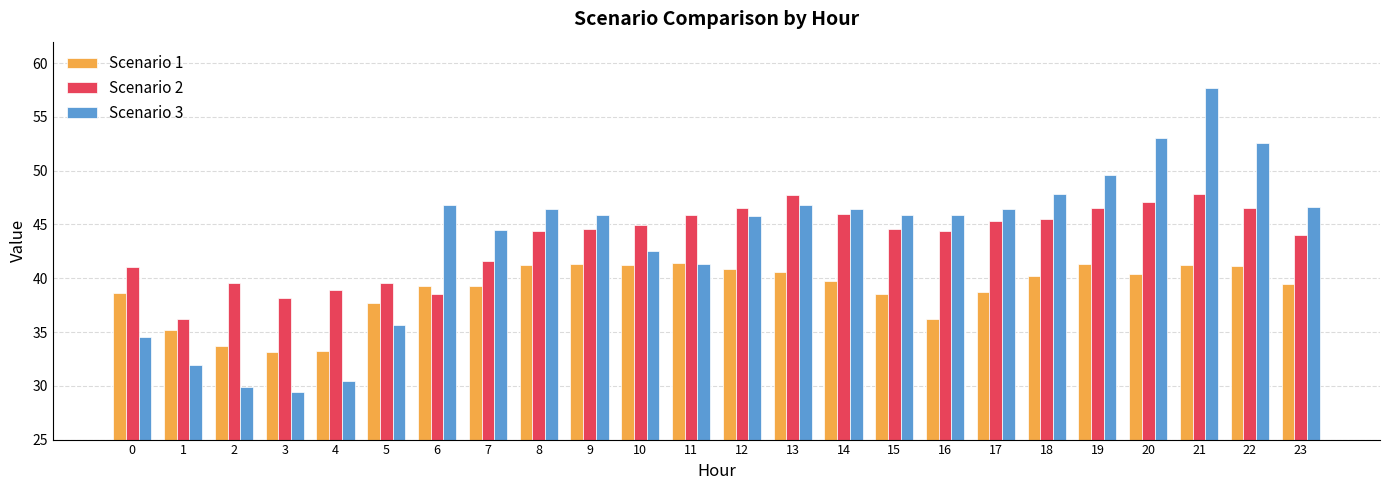

At 23, list the series in order from largest to smallest.

Scenario 3, Scenario 2, Scenario 1